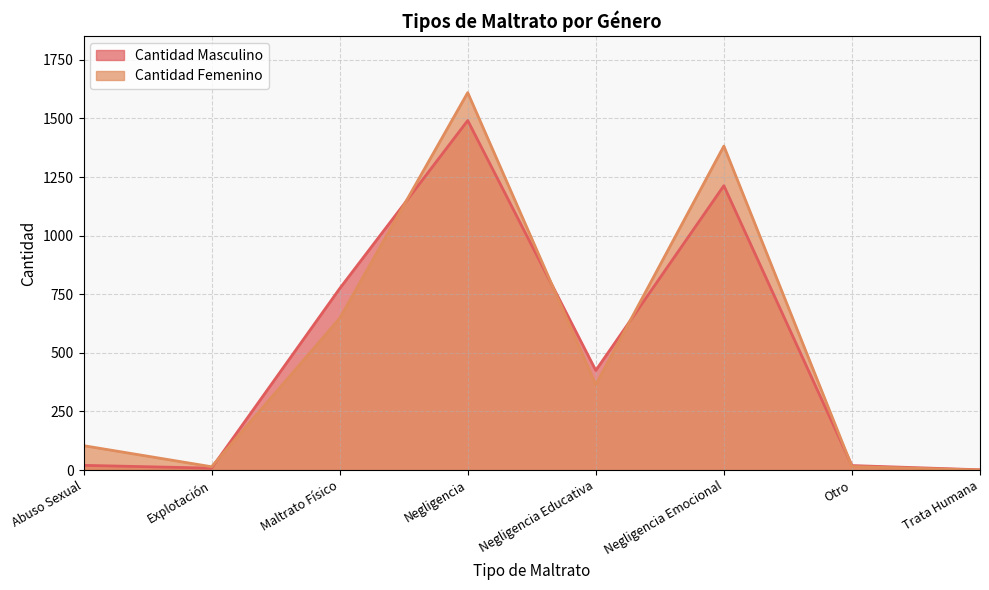

How many lines are shown in the chart?

2